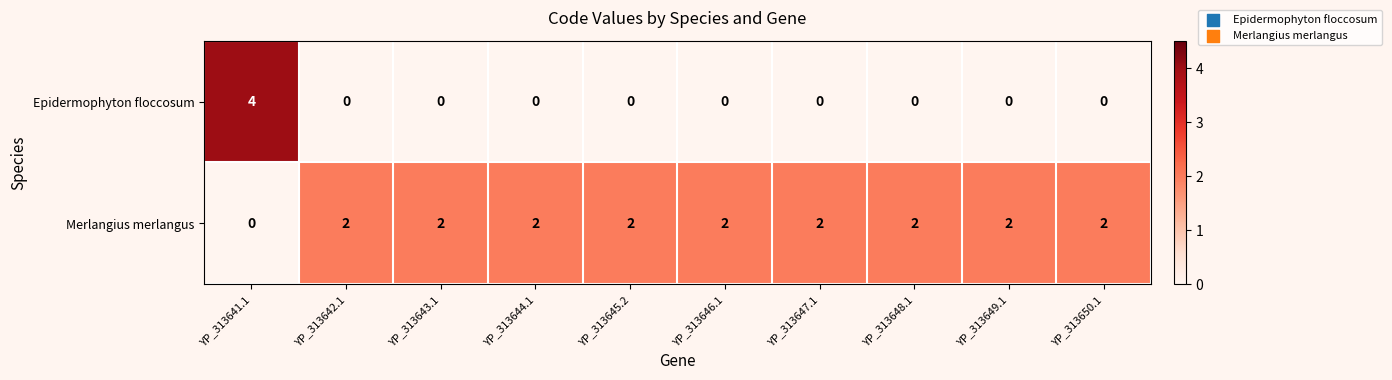

What is the difference between the highest and lowest values at YP_313644.1?

2